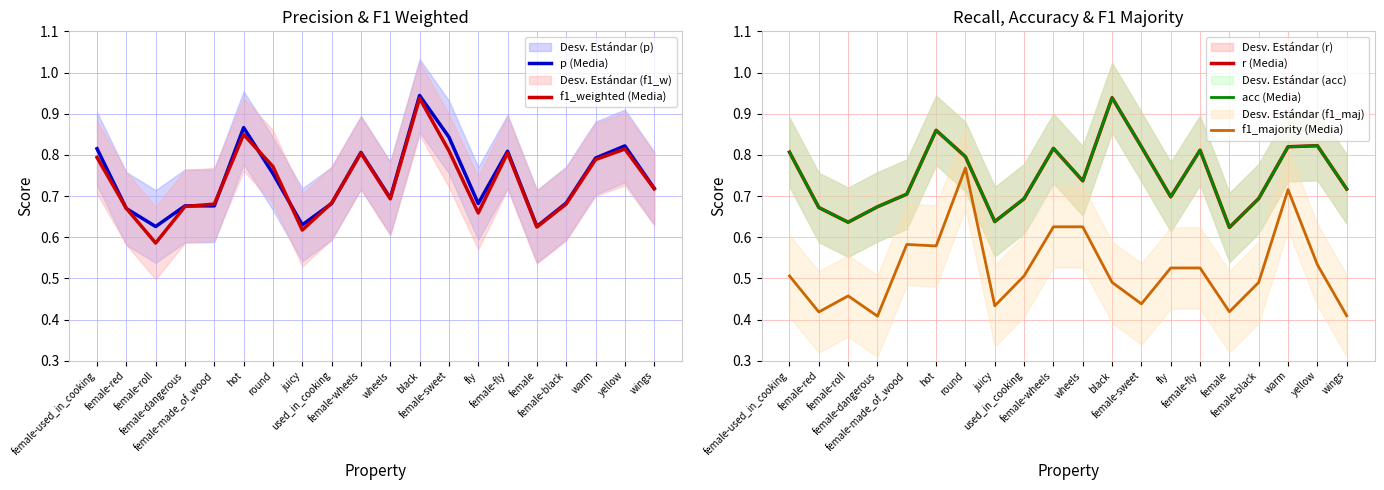

Which series has the largest total across all categories?

r (Media)